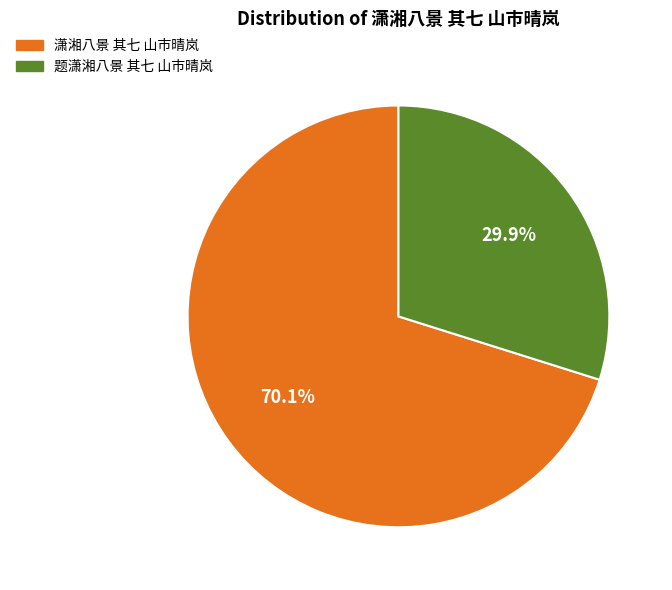

Which slice is the smallest?

题潇湘八景 其七 山市晴岚